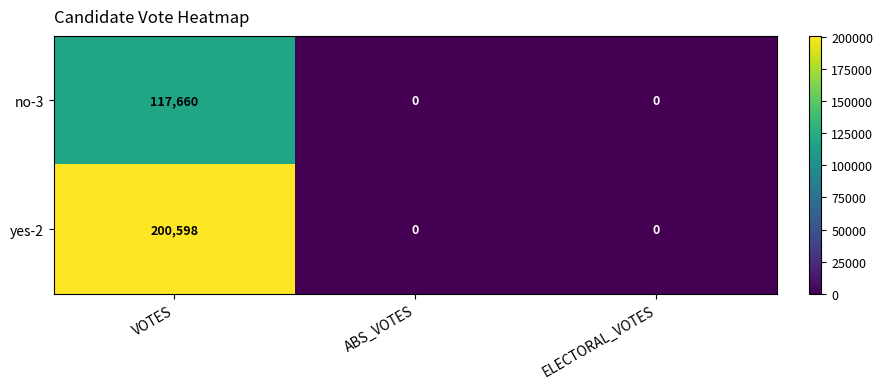

What is the approximate value of yes-2 at VOTES?

200598